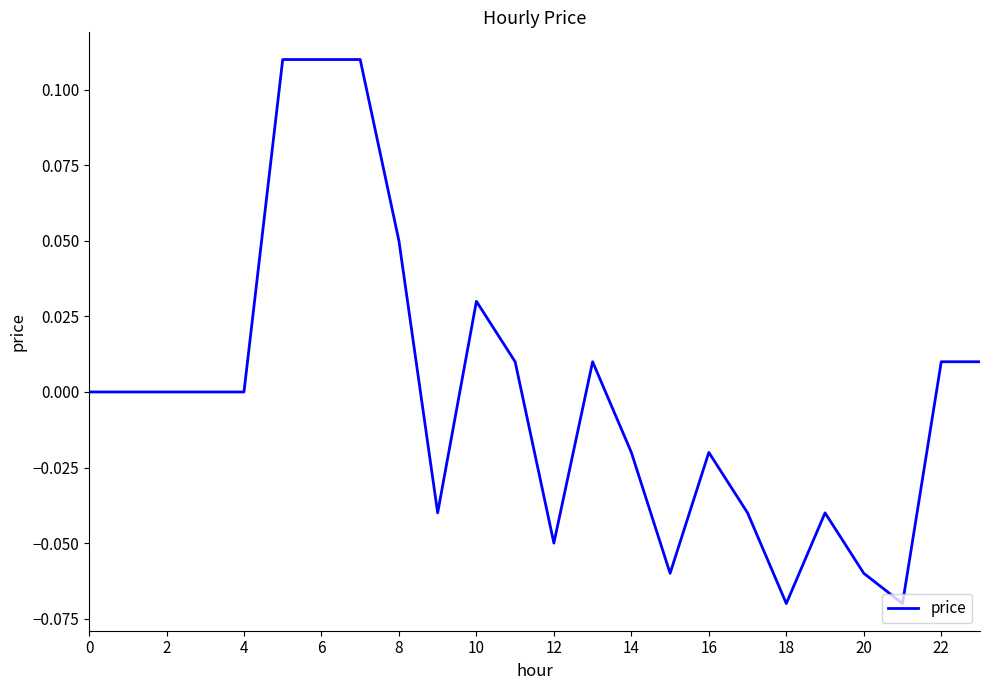

How many lines are shown in the chart?

1